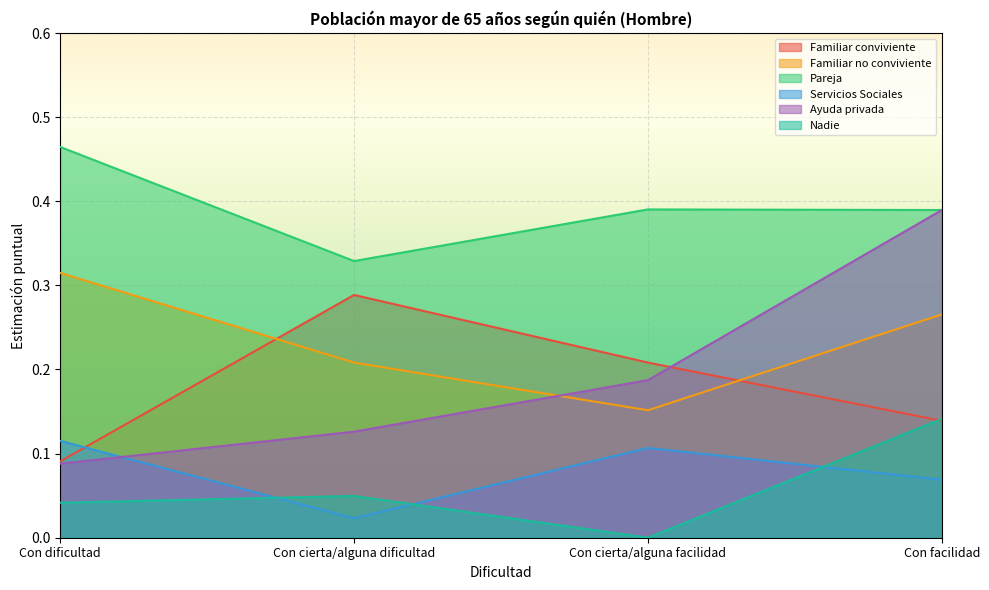

At how many categories does at least one series exceed 0?

4